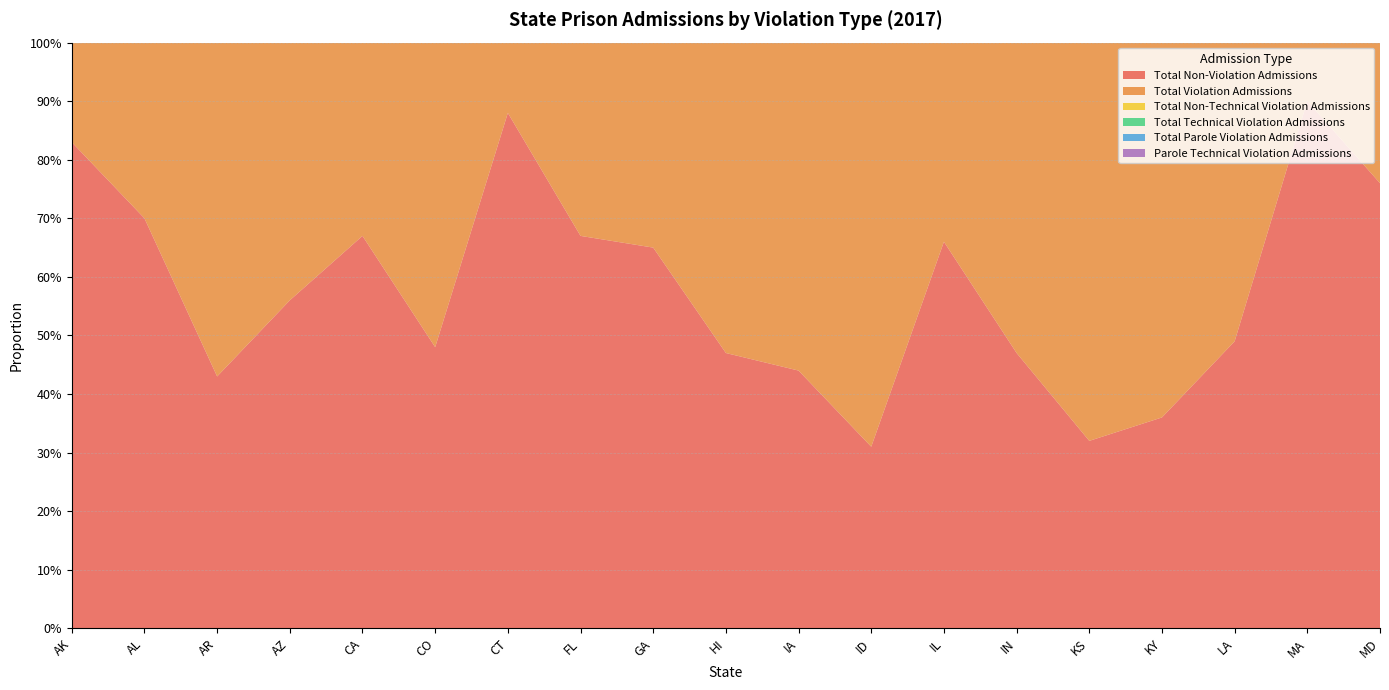

Reading left to right, transcribe all the data shown in this chart.

Total Non-Violation Admissions: AK=0.8	AL=0.7	AR=0.4	AZ=0.6	CA=0.7	CO=0.5	CT=0.9	FL=0.7	GA=0.7	HI=0.5	IA=0.4	ID=0.3	IL=0.7	IN=0.5	KS=0.3	KY=0.4	LA=0.5	MA=0.9	MD=0.8
Total Violation Admissions: AK=0.2	AL=0.3	AR=0.6	AZ=0.4	CA=0.3	CO=0.5	CT=0.1	FL=0.3	GA=0.3	HI=0.5	IA=0.6	ID=0.7	IL=0.3	IN=0.5	KS=0.7	KY=0.6	LA=0.5	MA=0.1	MD=0.2
Total Non-Technical Violation Admissions: AK=0.1	AL=0.1	AR=0.3	AZ=0.1	CA=0.2	CO=0.2	CT=0.1	FL=0.2	GA=0.1	HI=0.3	IA=0.3	ID=0.4	IL=0.1	IN=0.2	KS=0.1	KY=0.0	LA=0.3	MA=0.0	MD=0.0
Total Technical Violation Admissions: AK=0.1	AL=0.2	AR=0.2	AZ=0.3	CA=0.1	CO=0.4	CT=0.0	FL=0.2	GA=0.1	HI=0.2	IA=0.2	ID=0.3	IL=0.3	IN=0.4	KS=0.6	KY=0.6	LA=0.2	MA=0.1	MD=0.0
Total Parole Violation Admissions: AK=0.0	AL=0.1	AR=0.5	AZ=0.2	CA=0.1	CO=0.4	CT=0.1	FL=0.0	GA=0.1	HI=0.1	IA=0.3	ID=0.4	IL=0.3	IN=0.2	KS=0.2	KY=0.4	LA=0.2	MA=0.1	MD=0.0
Parole Technical Violation Admissions: AK=0.0	AL=0.1	AR=0.2	AZ=0.2	CA=0.0	CO=0.3	CT=0.0	FL=0.0	GA=0.0	HI=0.0	IA=0.2	ID=0.1	IL=0.3	IN=0.2	KS=0.2	KY=0.4	LA=0.2	MA=0.1	MD=0.0